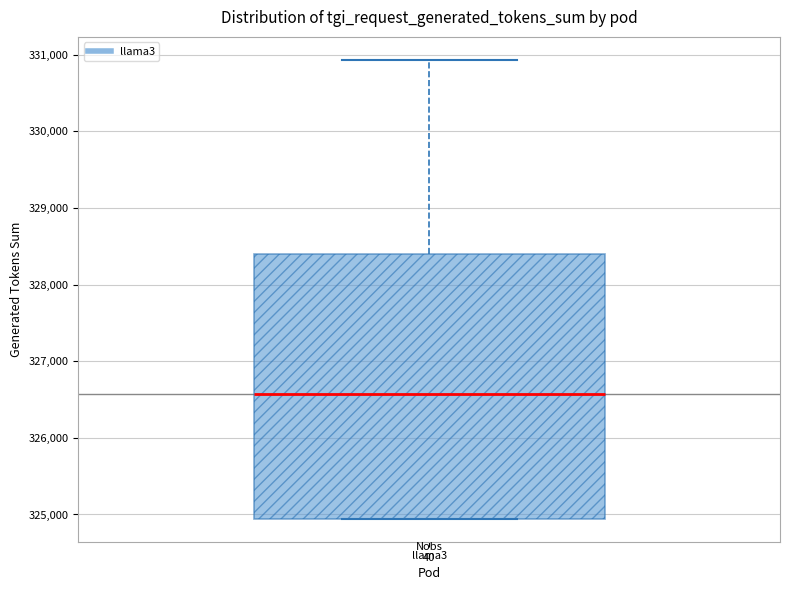

Transcribe this box plot: give where the median line is, the range the box spans, and where the two whiskers end, as read against the y-axis. The values are not printed on the chart, so give them approximately, as read against the axis.

median 326600, box 324900 to 328400, whiskers 324900 to 330900